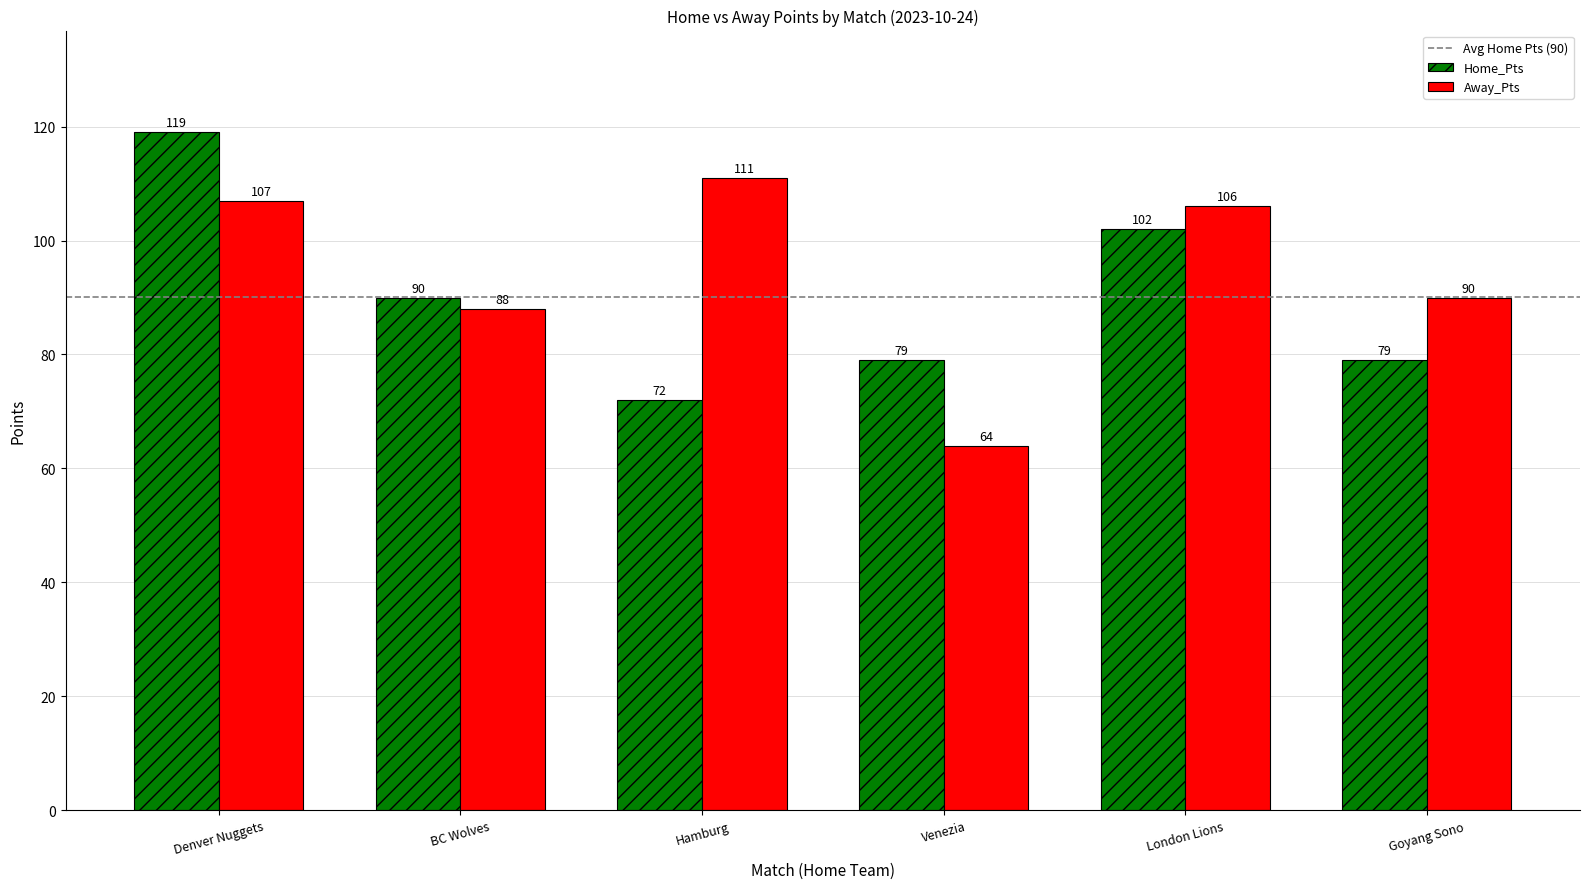

Which category has the highest value in the Home_Pts series?

Denver Nuggets